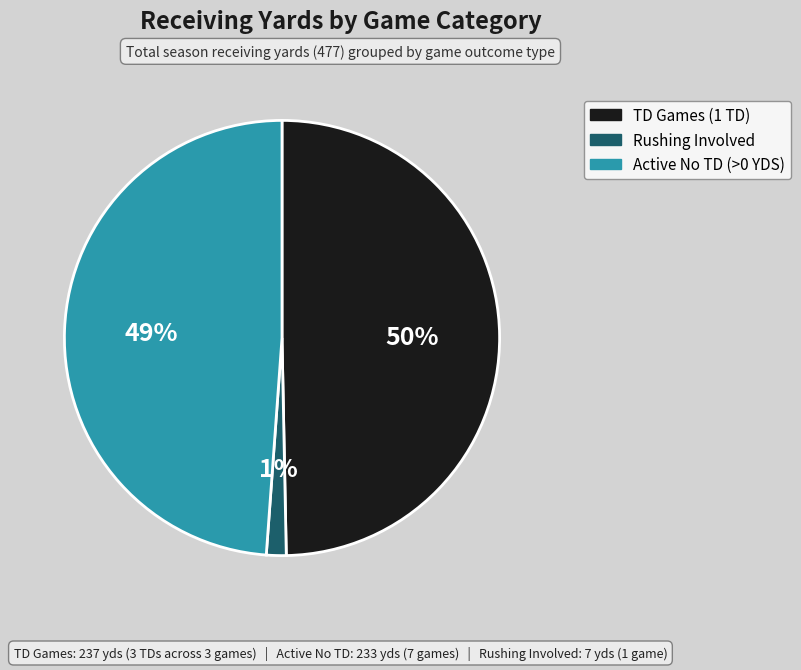

True or false: Active No TD (>0 YDS) accounts for 60% of the total.

False